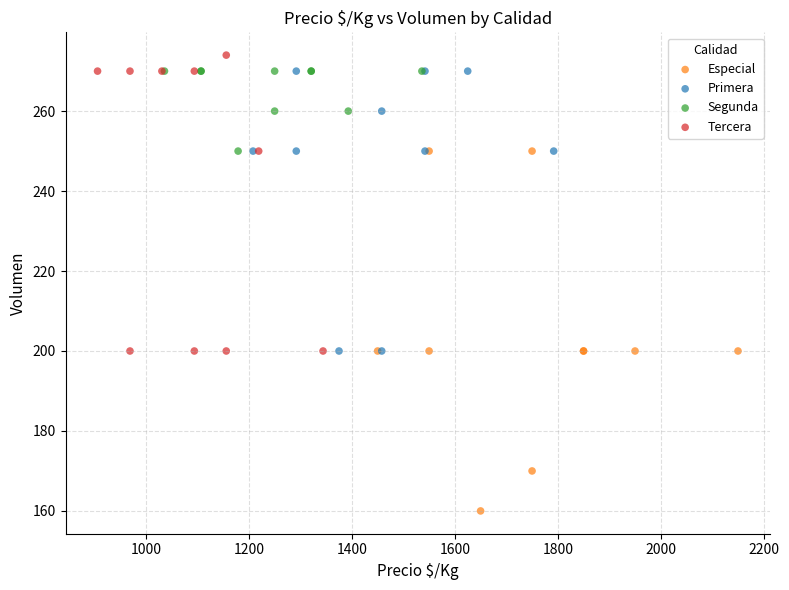

What are all the series names shown in the legend?

Especial, Primera, Segunda, Tercera